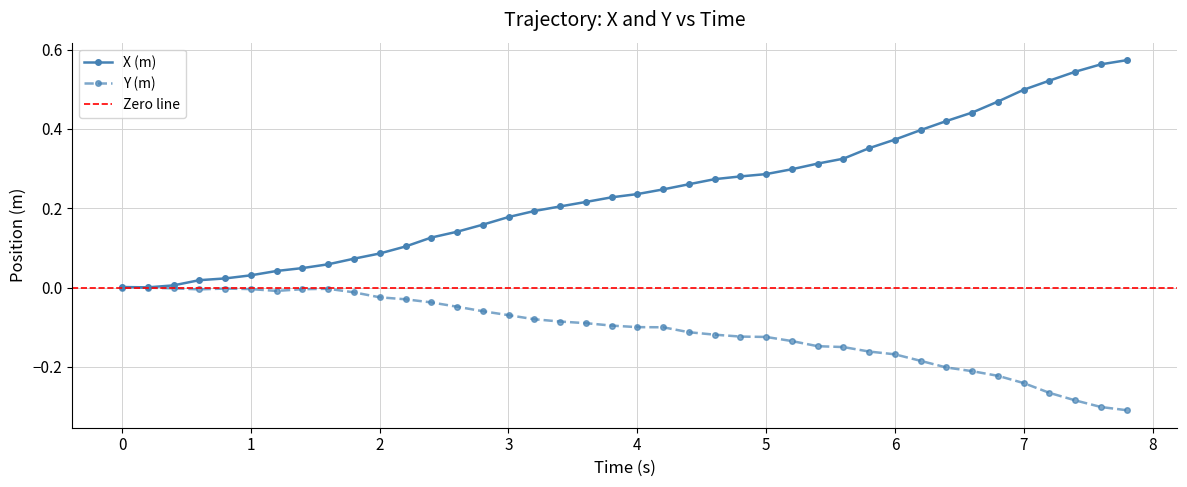

Is it true that Y (m) equals -0.0 at 5?

False